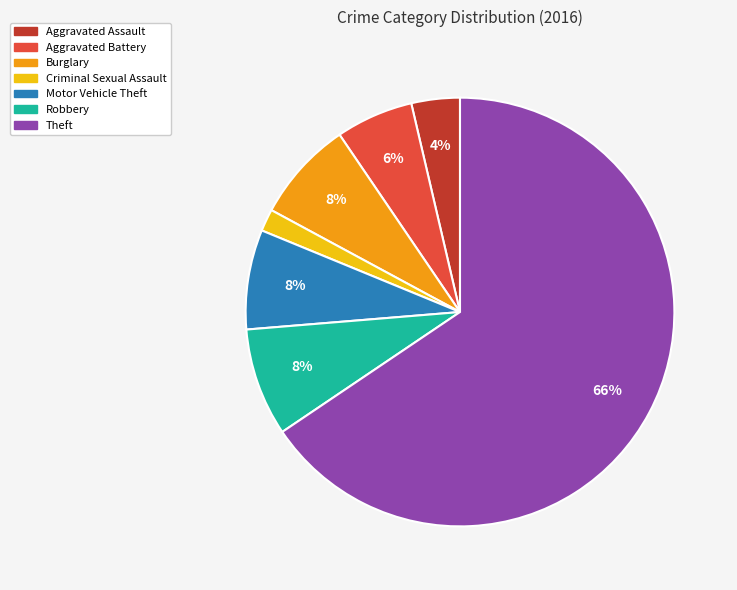

What percentage is the Burglary slice, to the nearest percent?

8%